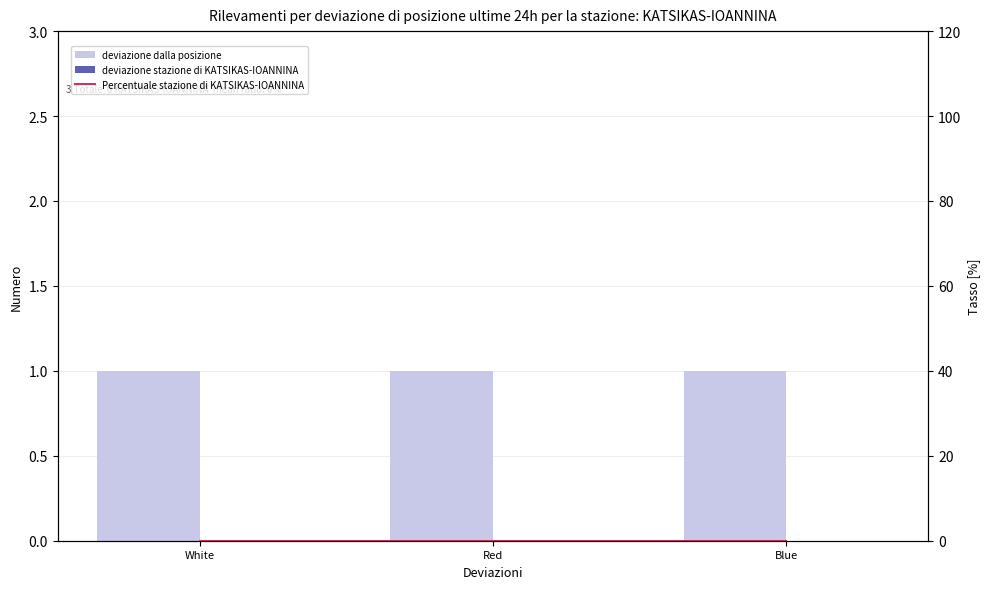

At which label does deviazione dalla posizione reach its minimum?

White